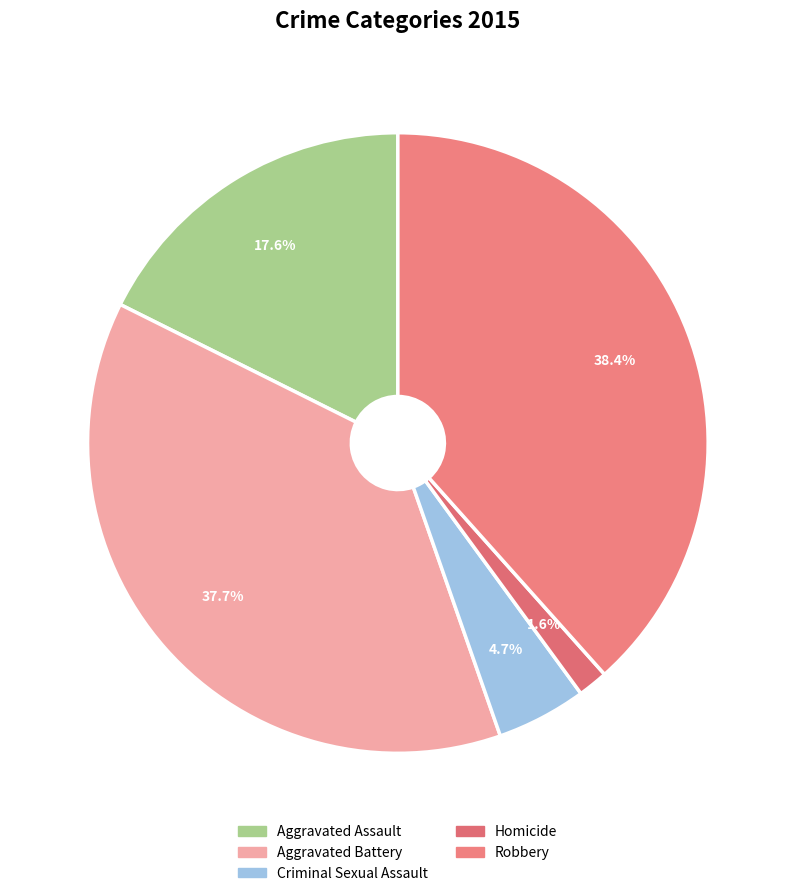

Approximately how many times larger is the value at Aggravated Assault compared to Aggravated Battery?

0.5